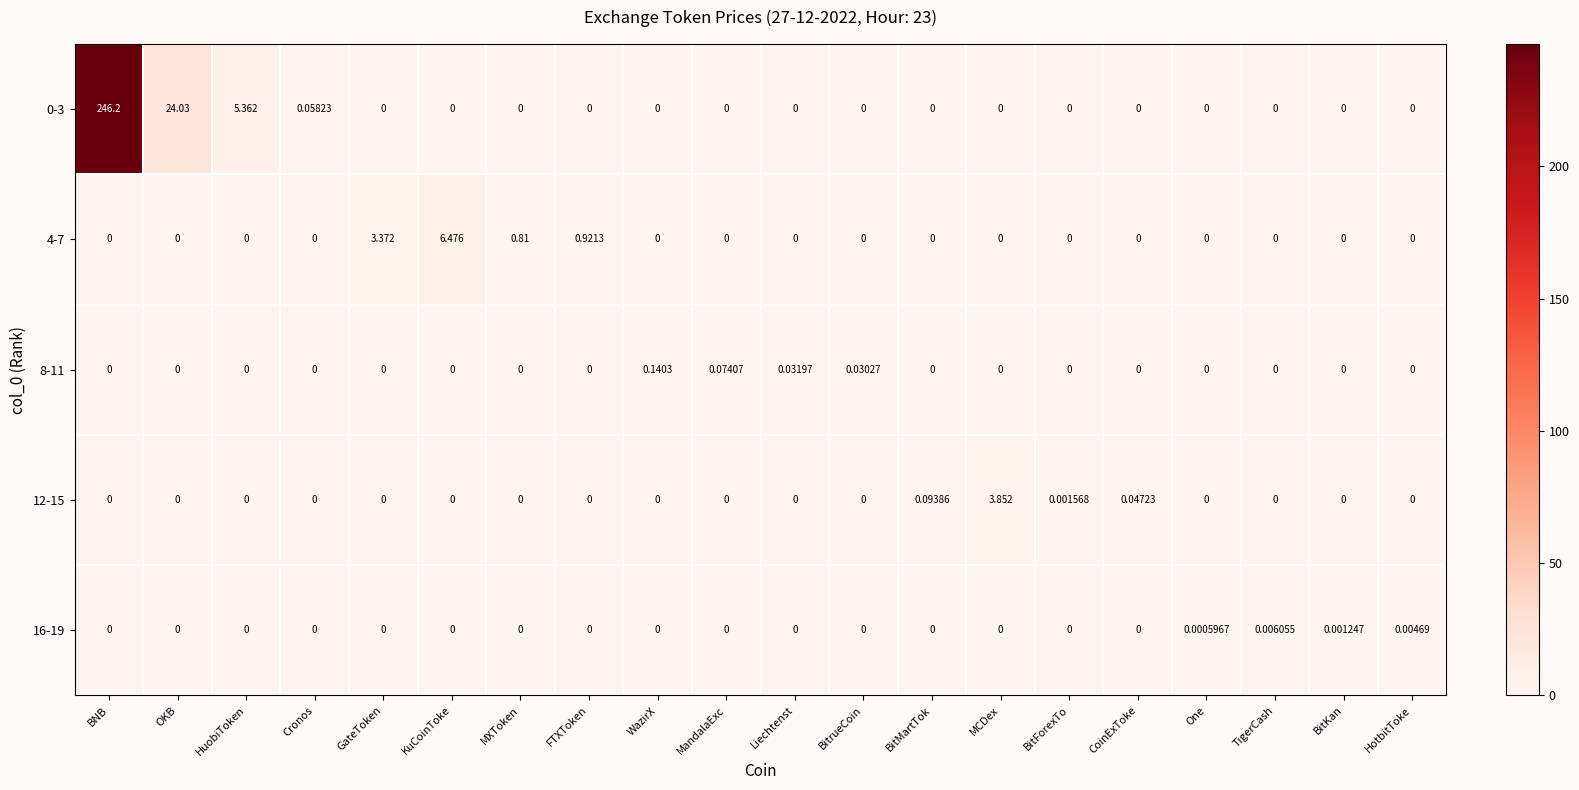

Which label corresponds to the largest value in the chart?

BNB